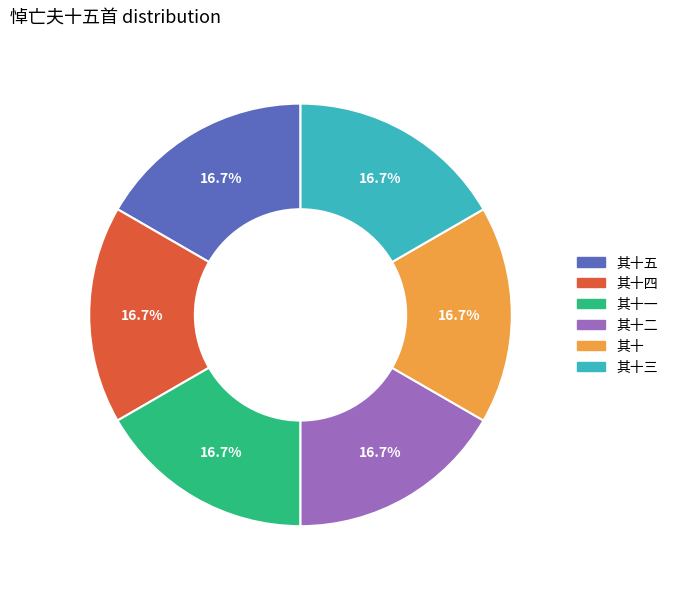

Count the number of slices in the pie.

6